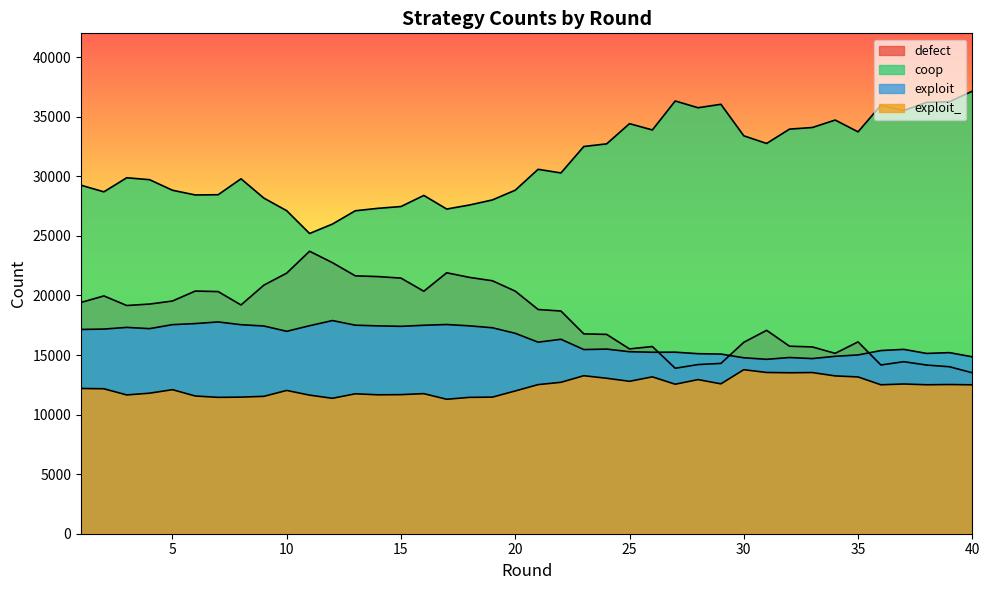

Rank the series at 9 from lowest to highest value.

exploit_, exploit, defect, coop